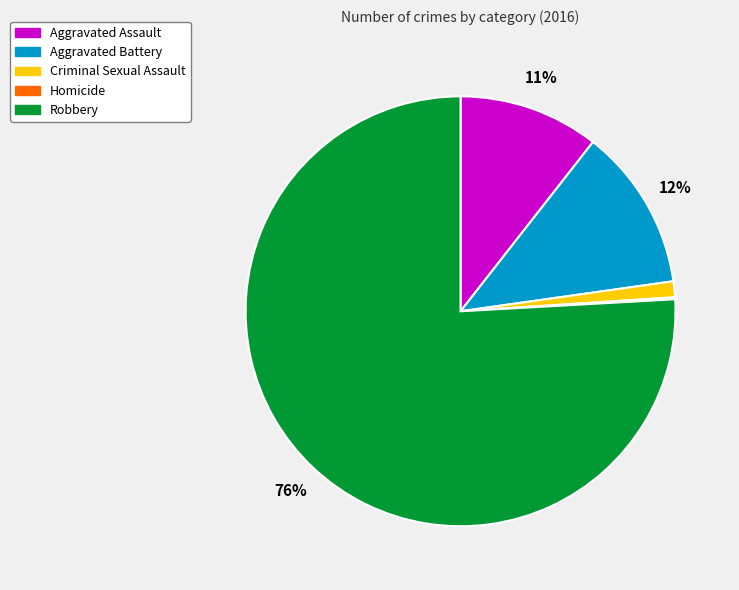

What is the ratio of the value at Criminal Sexual Assault to the value at Aggravated Assault?

0.1